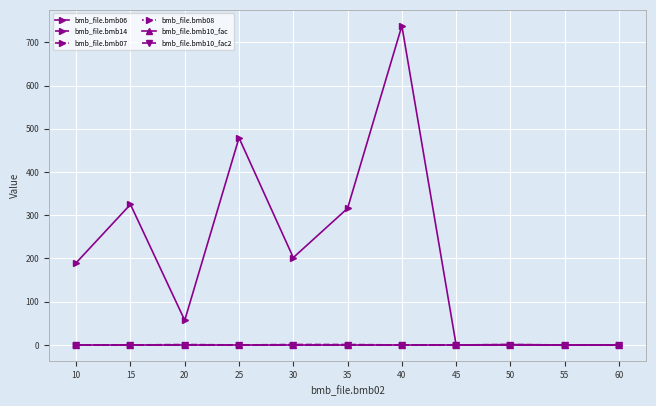

True or false: bmb_file.bmb06 has a value of -383.4 at 55.

False